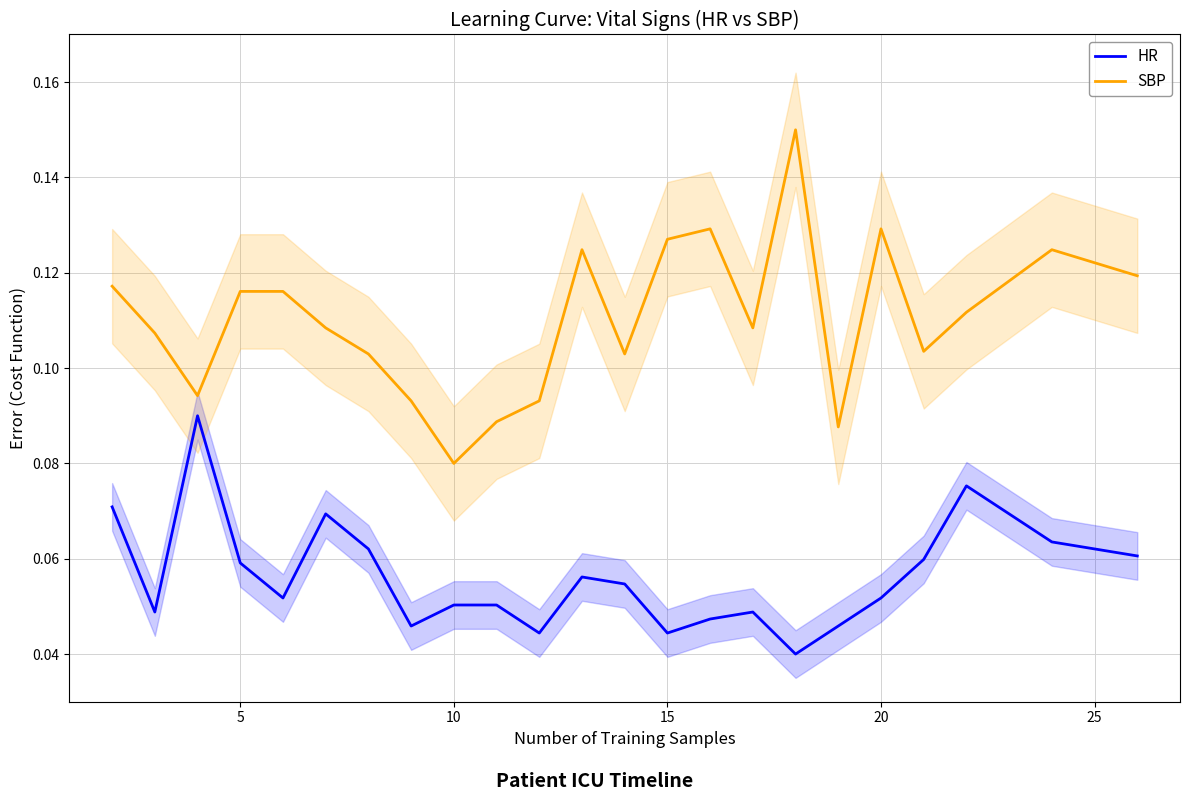

Where is SBP nearest to the value 0?

10